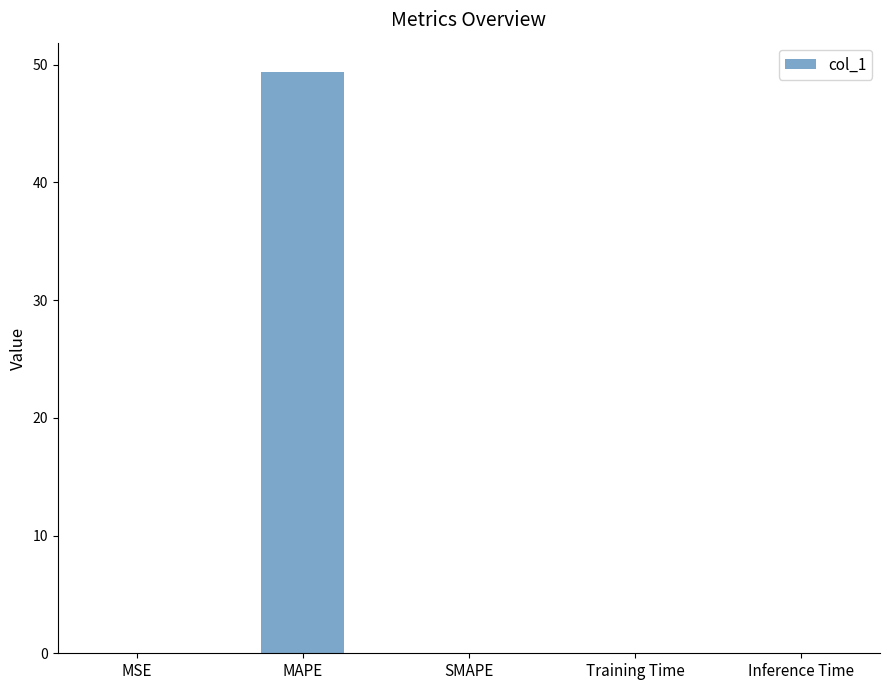

Is it true that the value at SMAPE is -27.4?

False